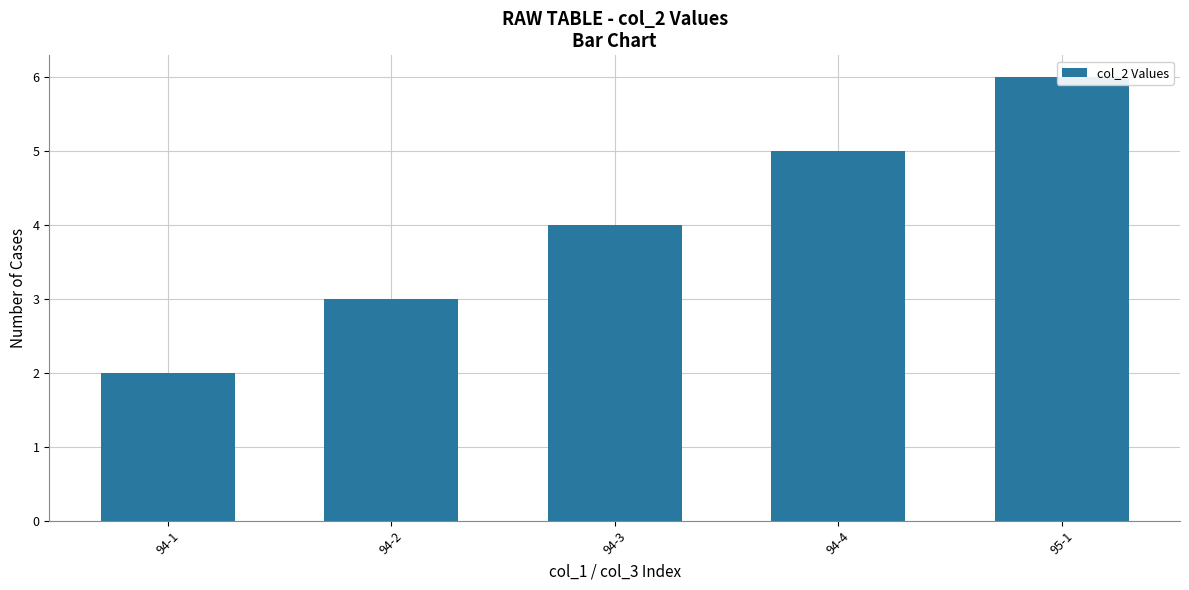

List the labels in order of value, largest first.

95-1, 94-4, 94-3, 94-2, 94-1